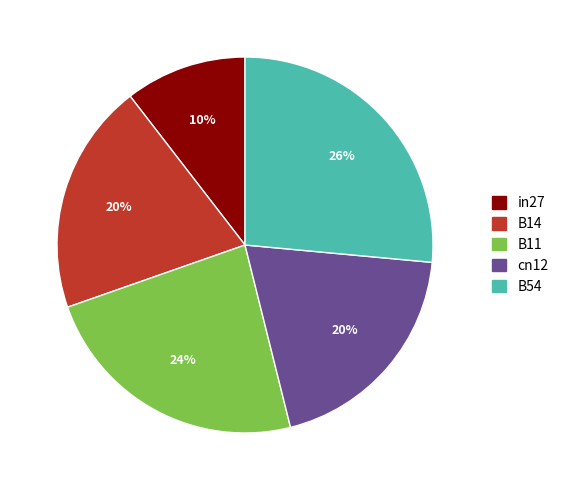

Combined, do B11 and in27 account for over 50%?

No